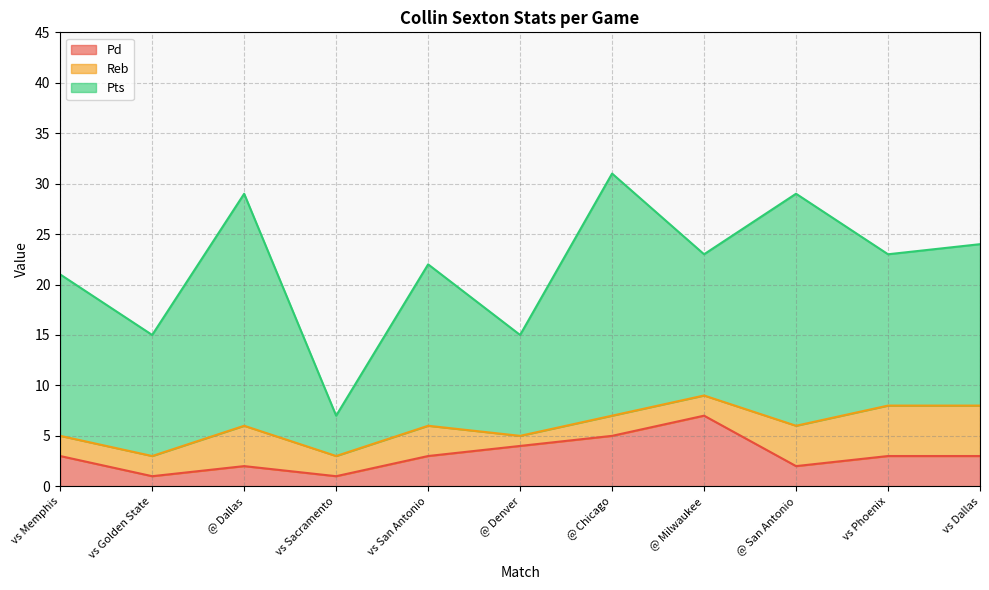

True or false: Reb and Pts cross at least once.

False